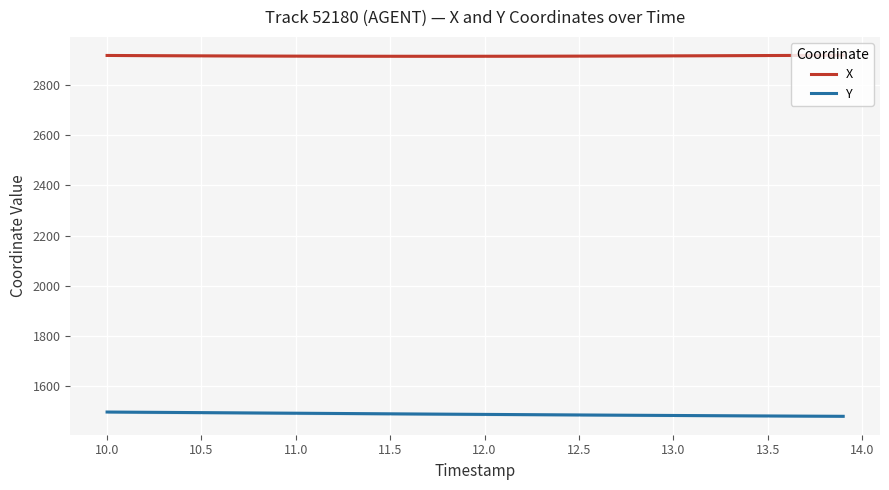

What is the lowest value of the X series?

2914.1